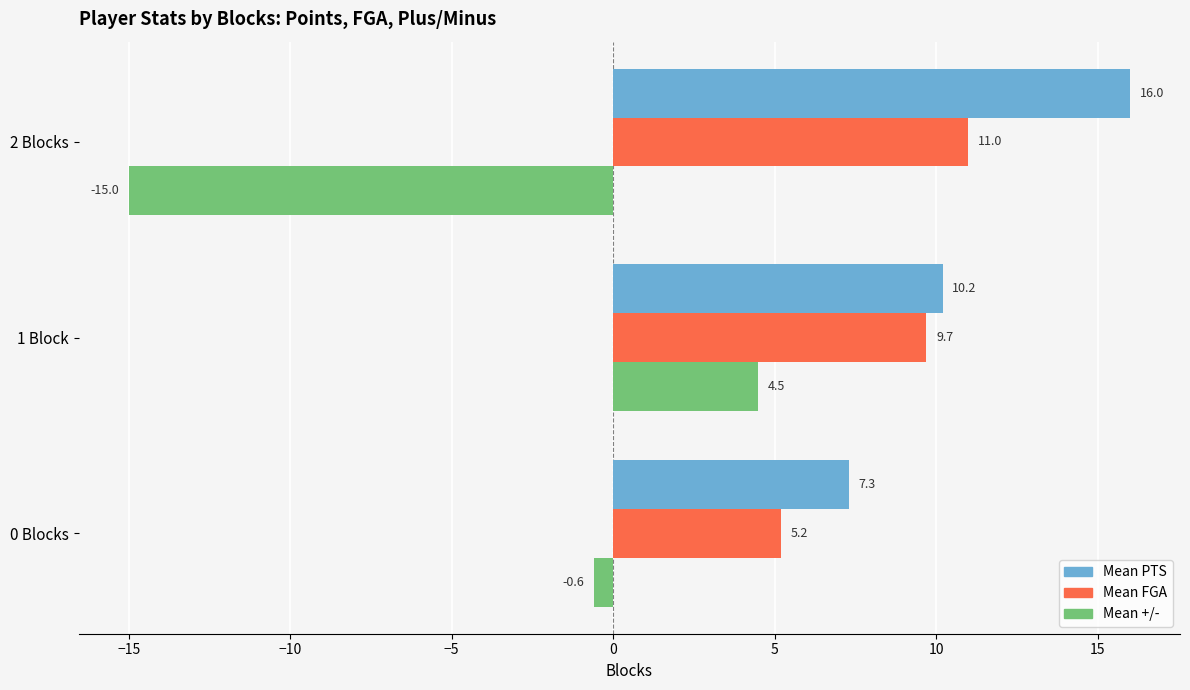

At which label does Mean FGA reach its peak?

2 Blocks